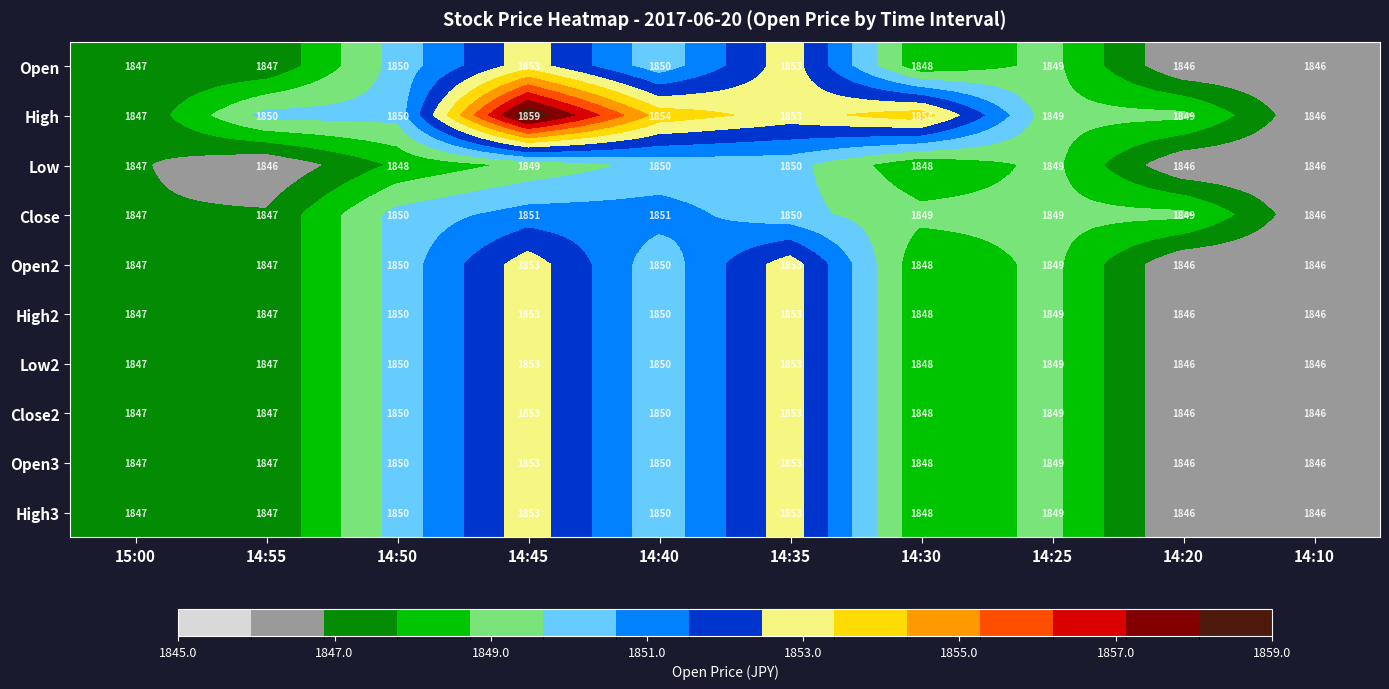

Which series has the largest range (max minus min)?

High